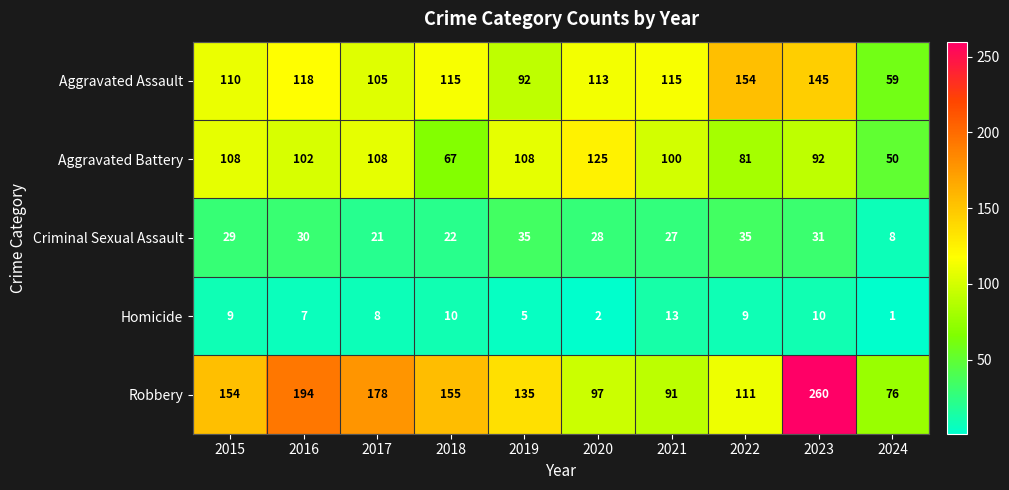

What is the total value across all series at 2018?

369